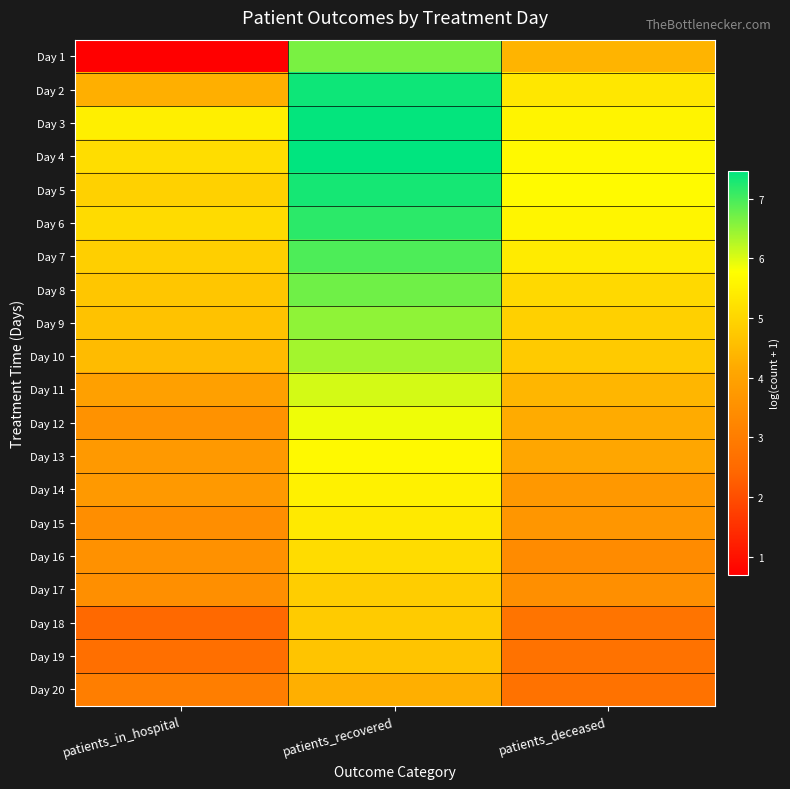

What is the spread (max minus min) of values at patients_deceased?

3.0